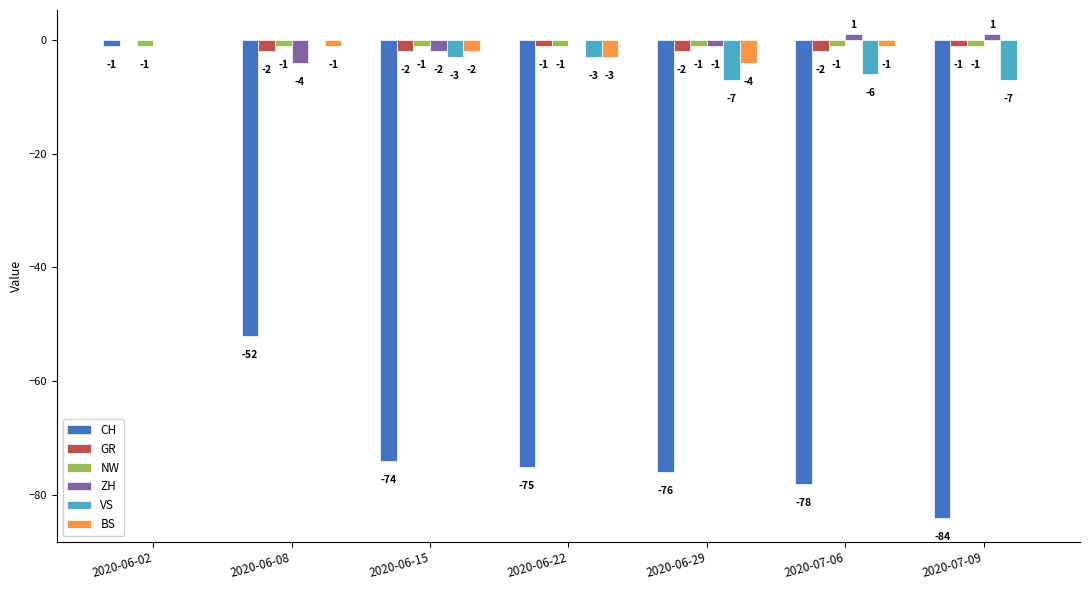

True or false: CH has a value of -76 at 2020-06-29.

True